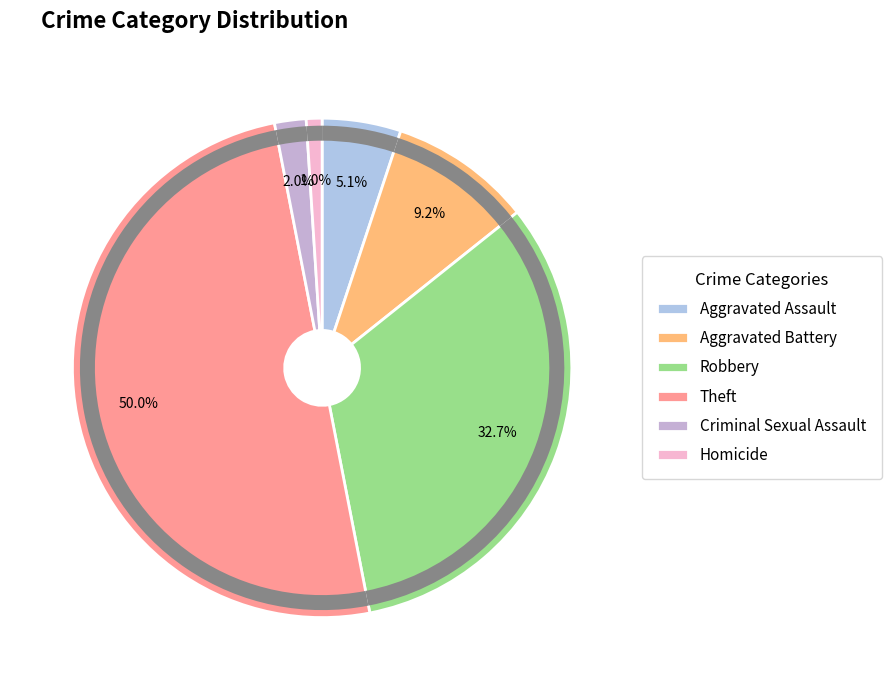

To the nearest percent, what is the combined percentage of Robbery and Criminal Sexual Assault?

35%